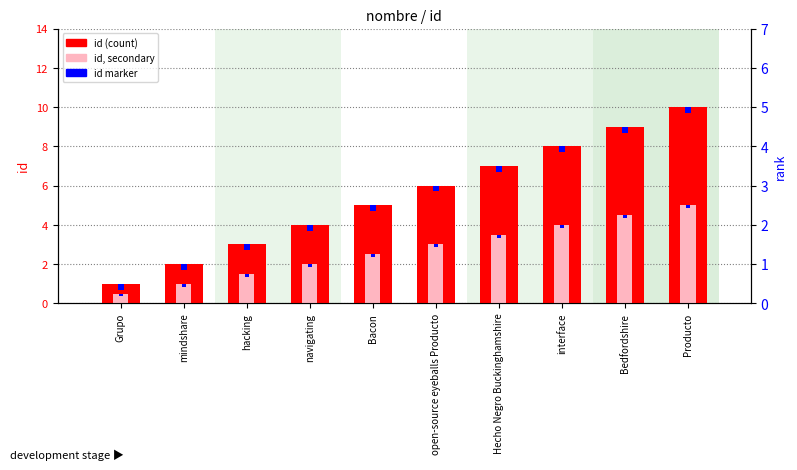

Rank the categories by id (secondary scale) value from highest to lowest.

Producto, Bedfordshire, interface, Hecho Negro Buckinghamshire, open-source eyeballs Producto, Bacon, navigating, hacking, mindshare, Grupo